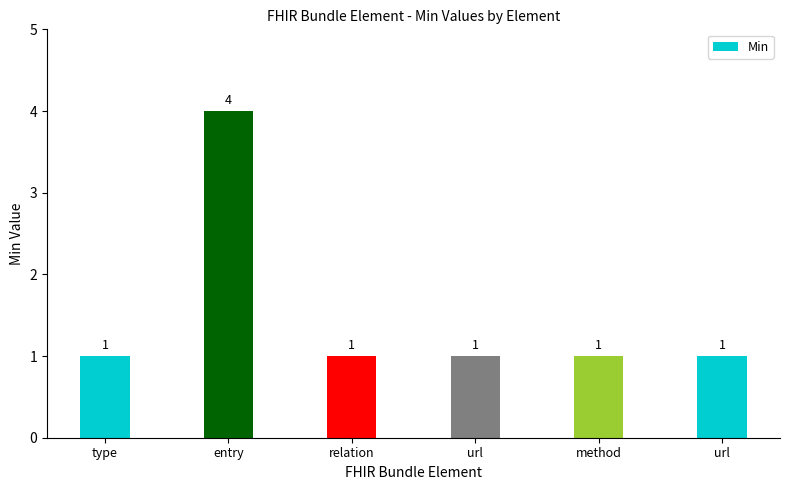

List the labels in order of value, largest first.

entry, type, relation, url, method, url